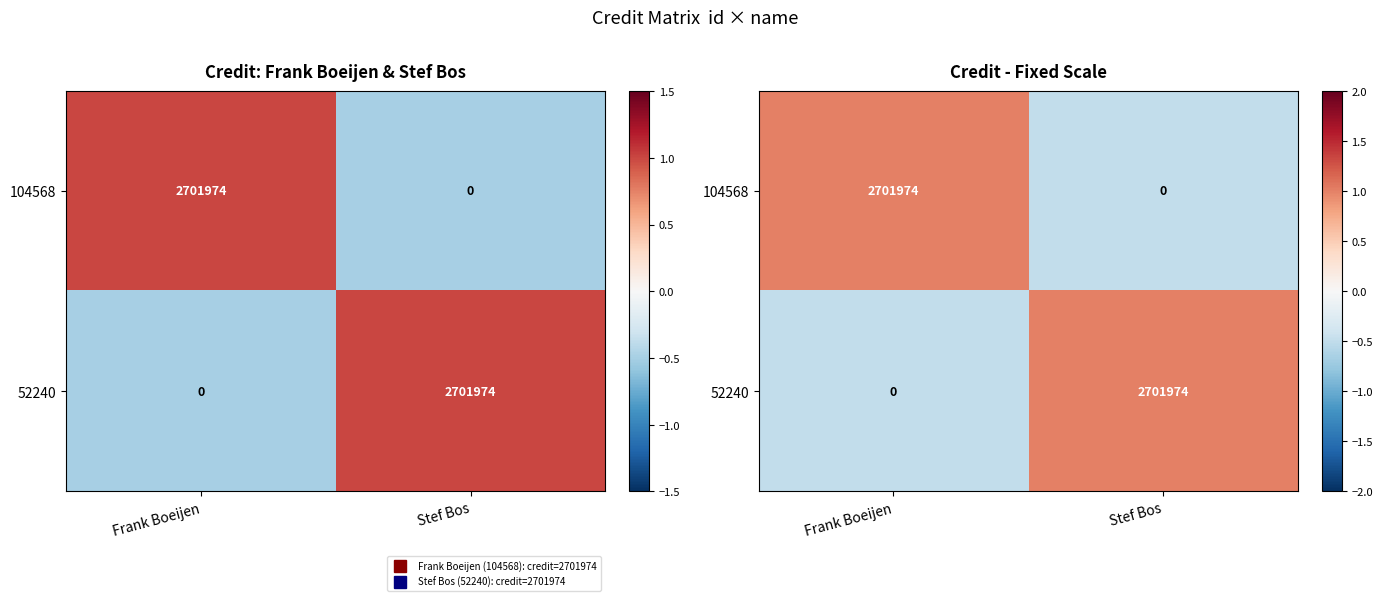

How many values in the 52240 series are below 1?

1